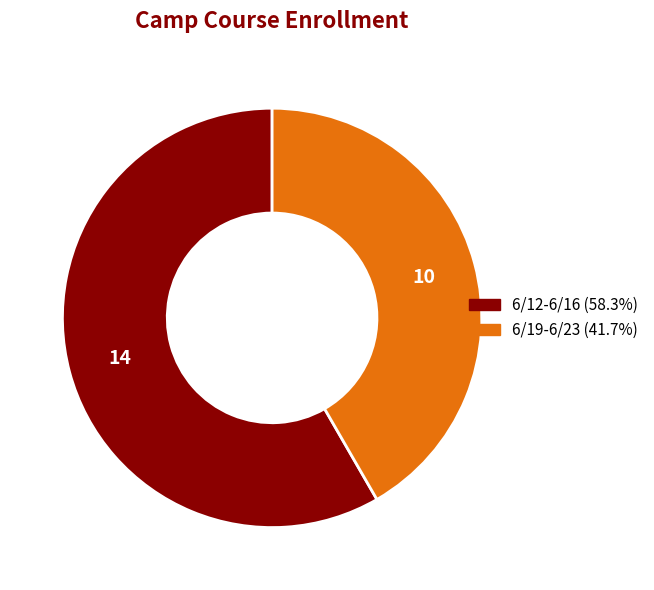

How many slices are in this pie chart?

2